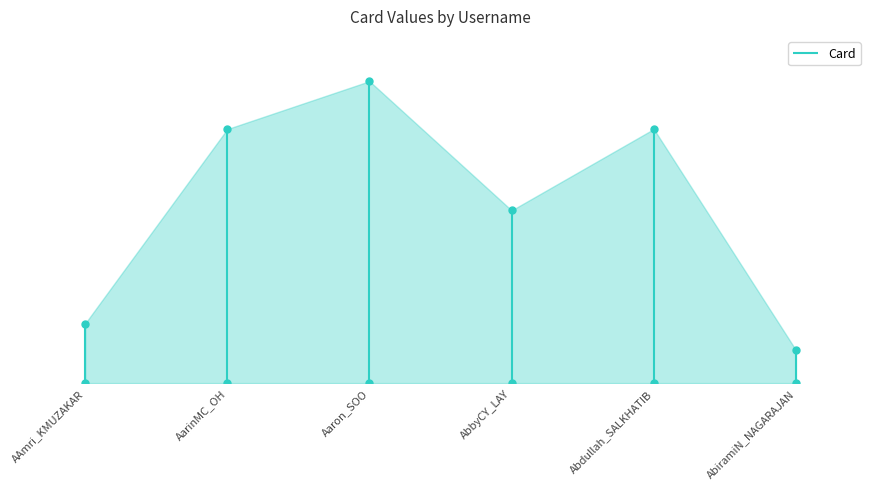

Reading left to right, what are all the values shown in this chart?

353202948	1506634193	1790891075	1024474199	1507049905	195820297